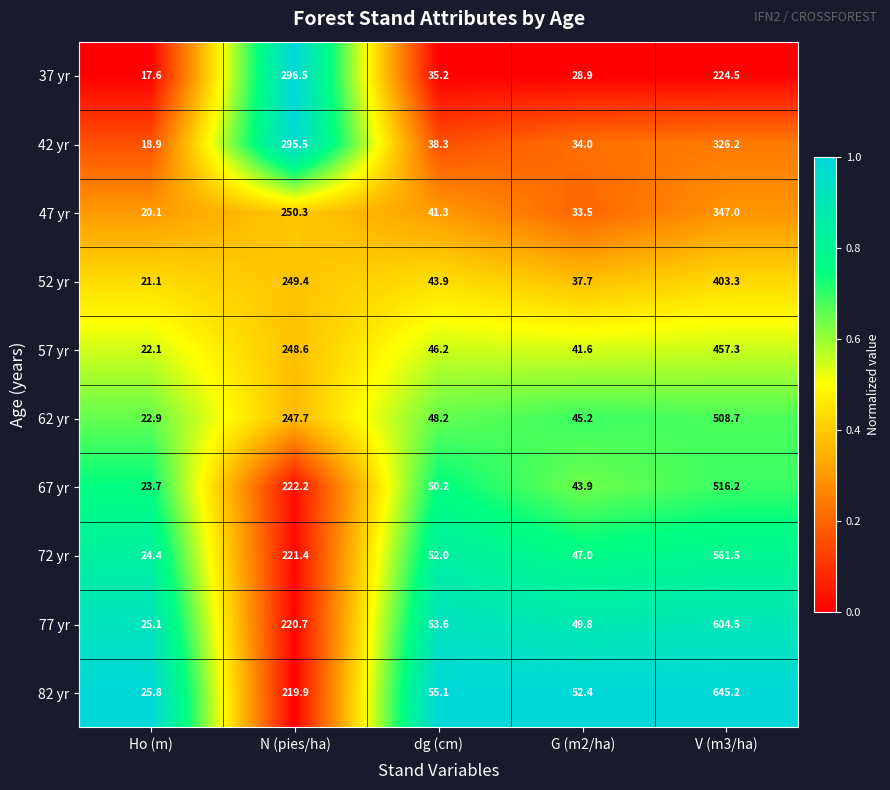

What is the greatest value displayed?

645.2